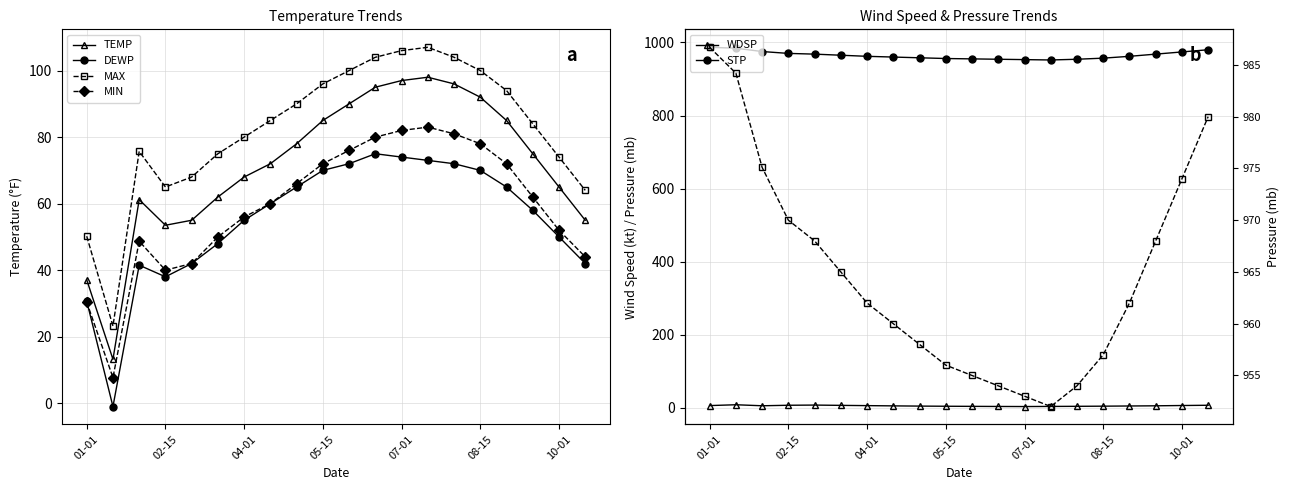

True or false: WDSP has more than 2 points higher than both neighbors.

False